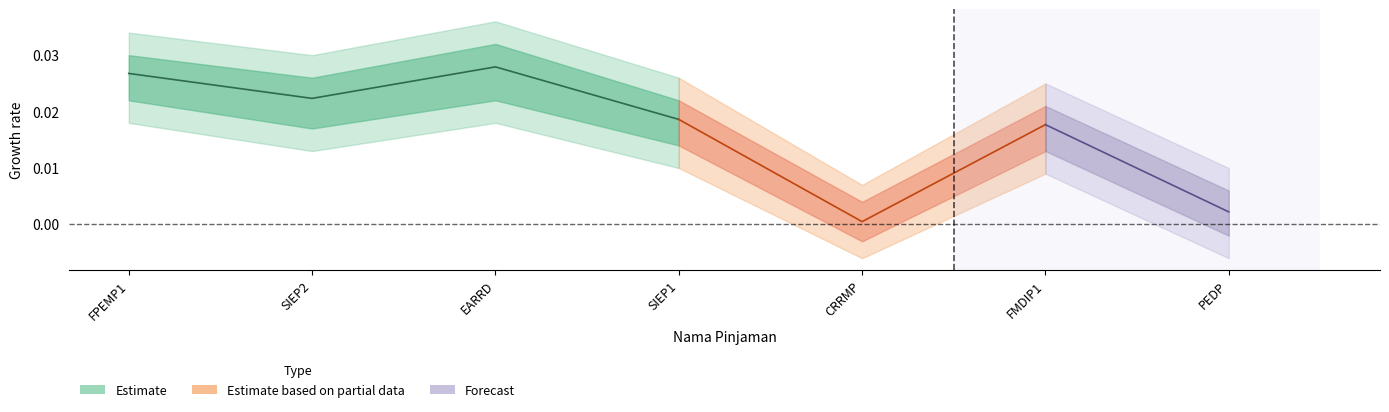

Count the x_values values in the range 0 to 1.

7